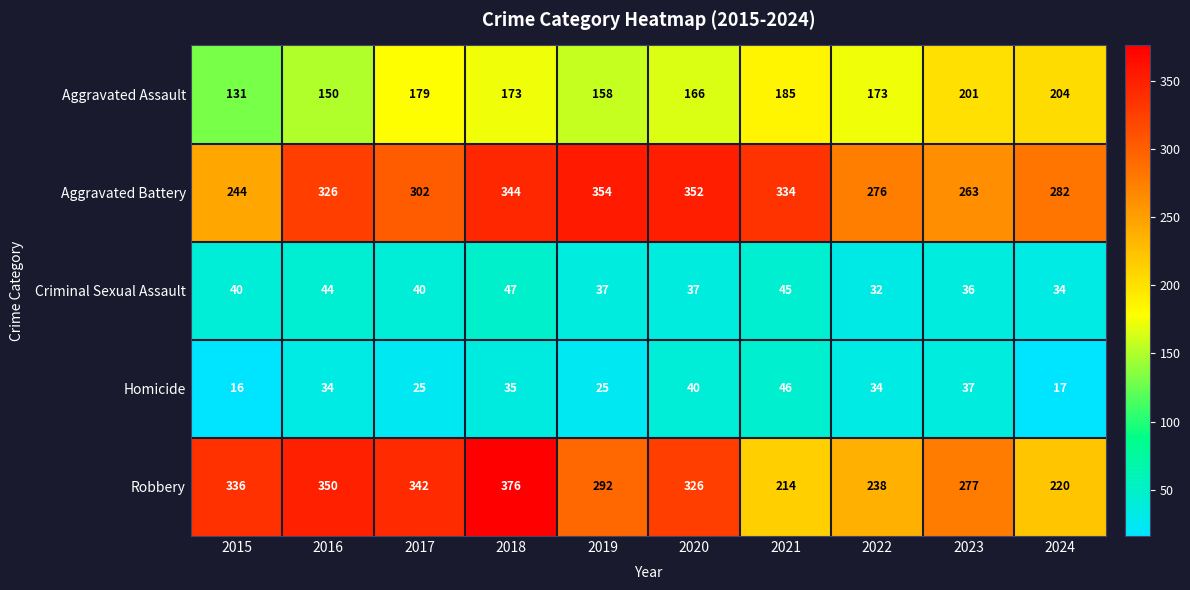

What is the difference between the maximum and minimum values in the Aggravated Assault series?

73